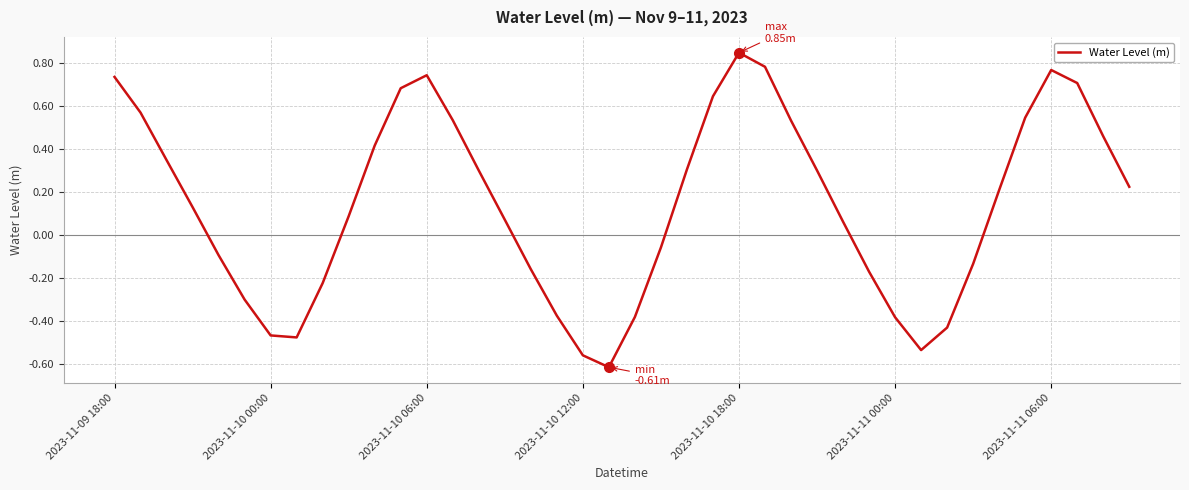

What is the difference between the maximum and minimum values?

1.5